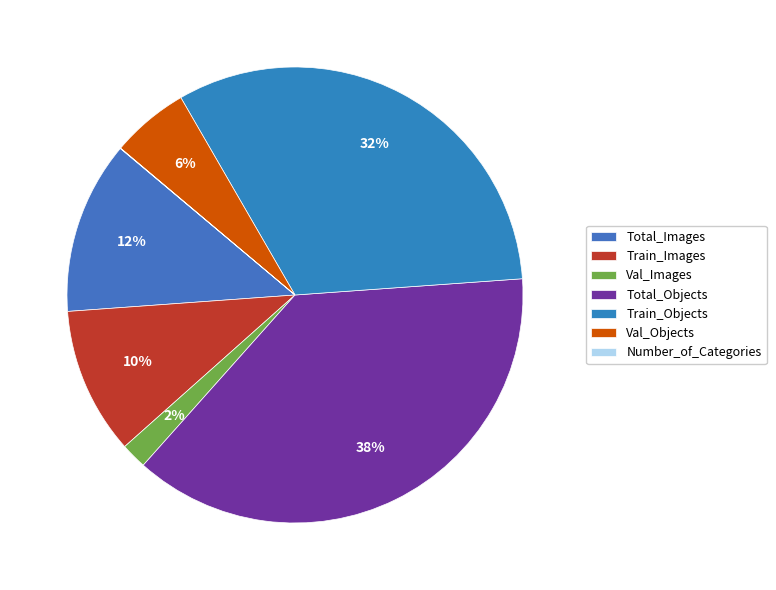

Which category has the biggest portion of the pie?

Total_Objects